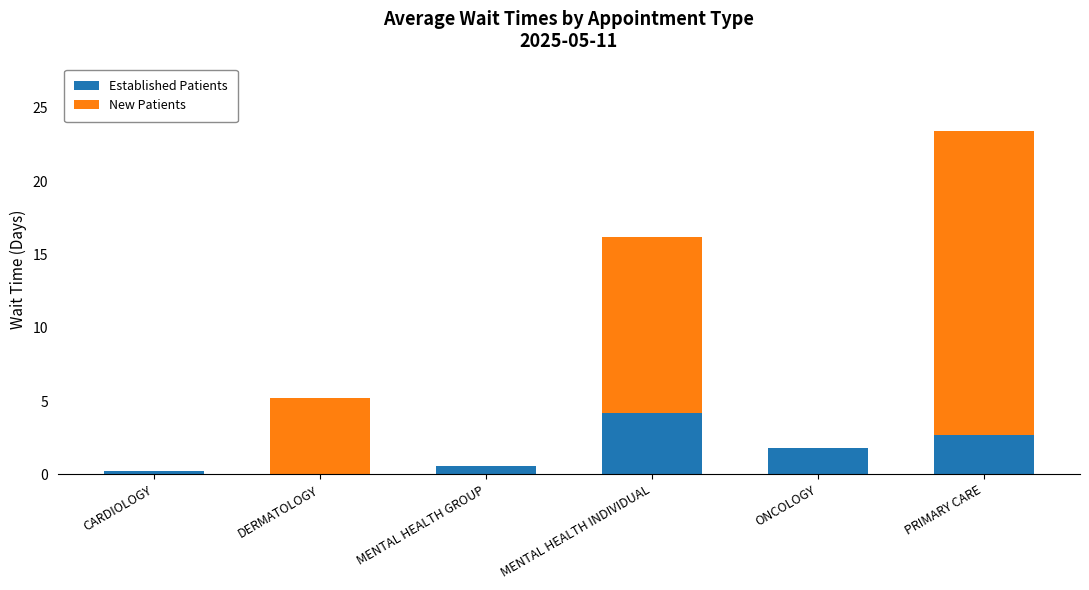

Are the bars grouped side by side (vs. stacked)?

No